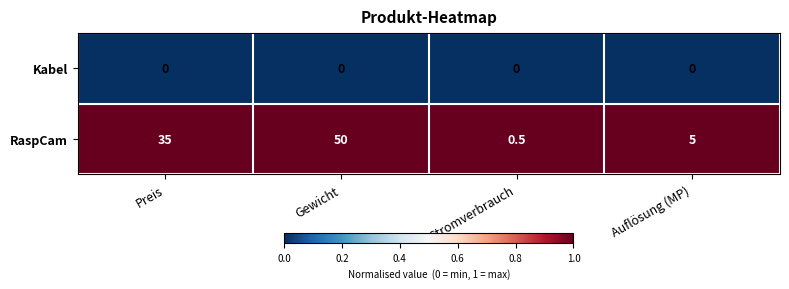

Reading left to right, extract all data points from this chart.

Kabel: Preis=0.0	Gewicht=0.0	Stromverbrauch=0.0	Auflösung (MP)=0.0
RaspCam: Preis=35.0	Gewicht=50.0	Stromverbrauch=0.5	Auflösung (MP)=5.0